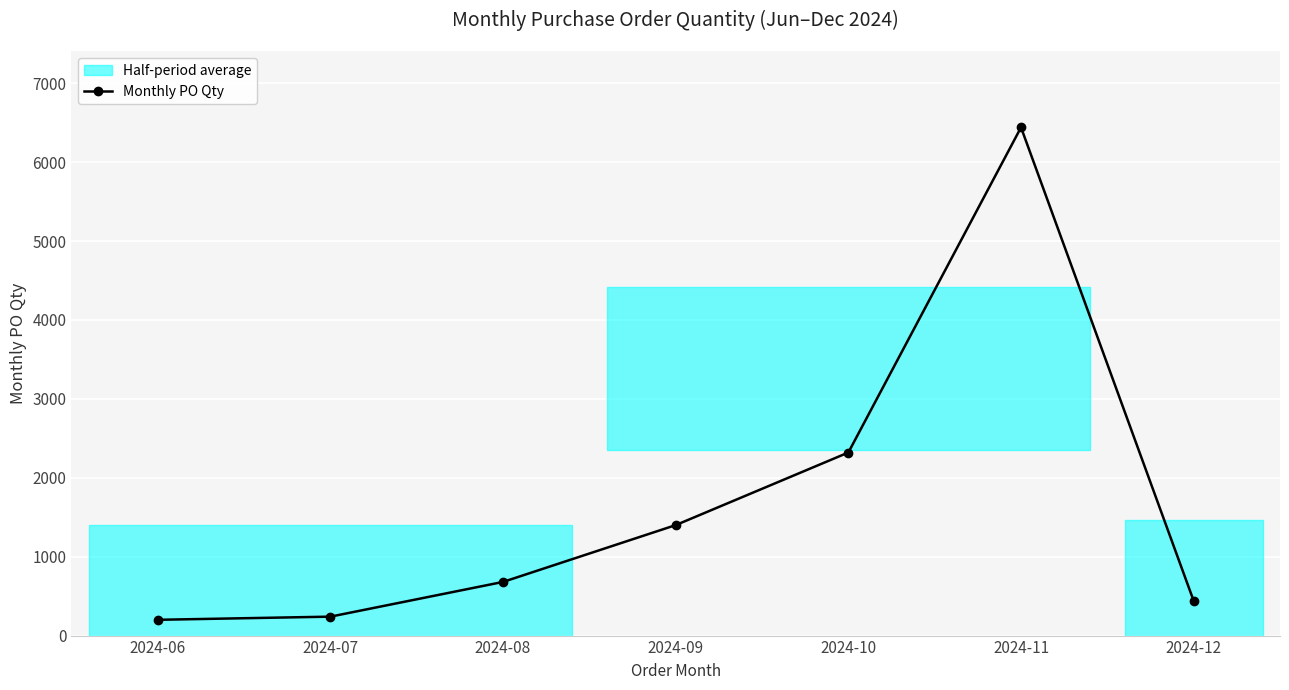

True or false: there are more than 0 points higher than both neighbors.

True